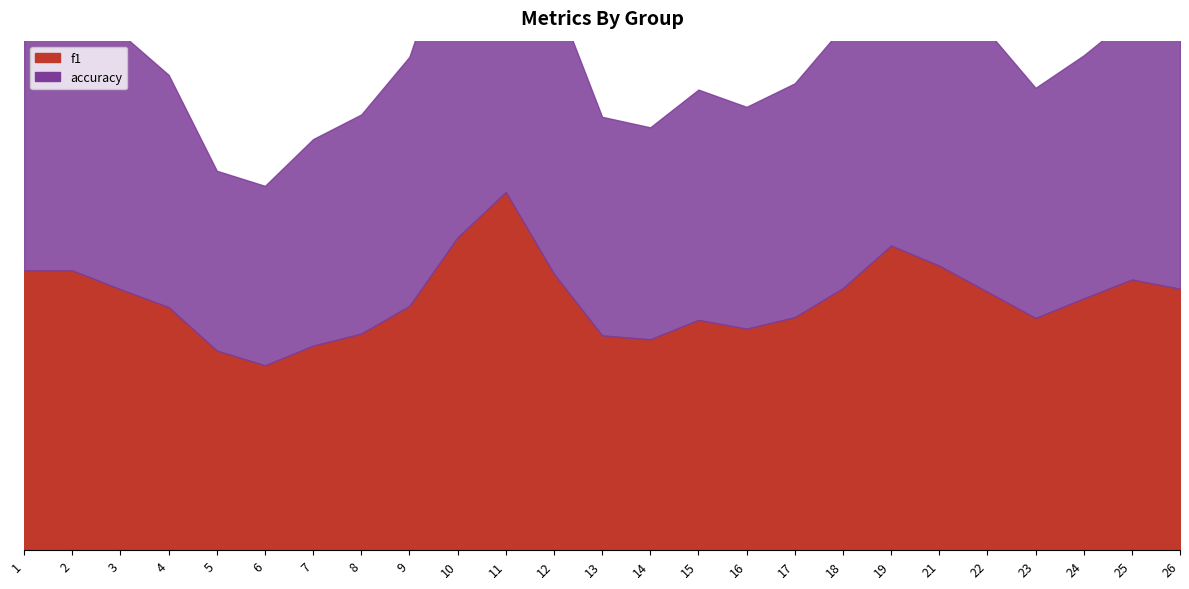

At which category is the sum across all series the highest?

11